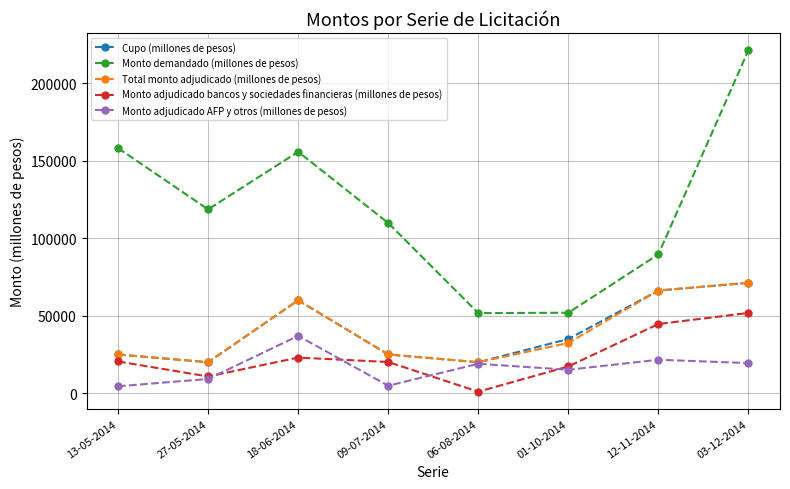

Which series changed the most between 13-05-2014 and 03-12-2014?

Monto demandado (millones de pesos)